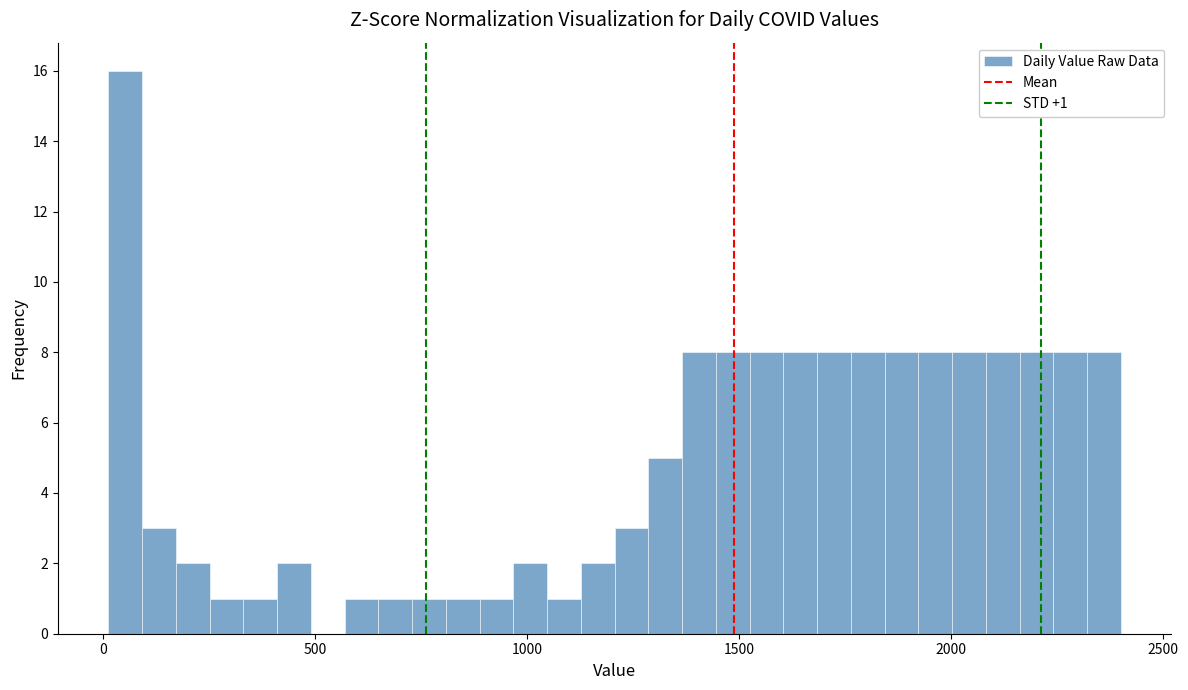

Around what value on the x-axis is the tallest bar? Give the approximate position of its centre, as read against the axis.

50